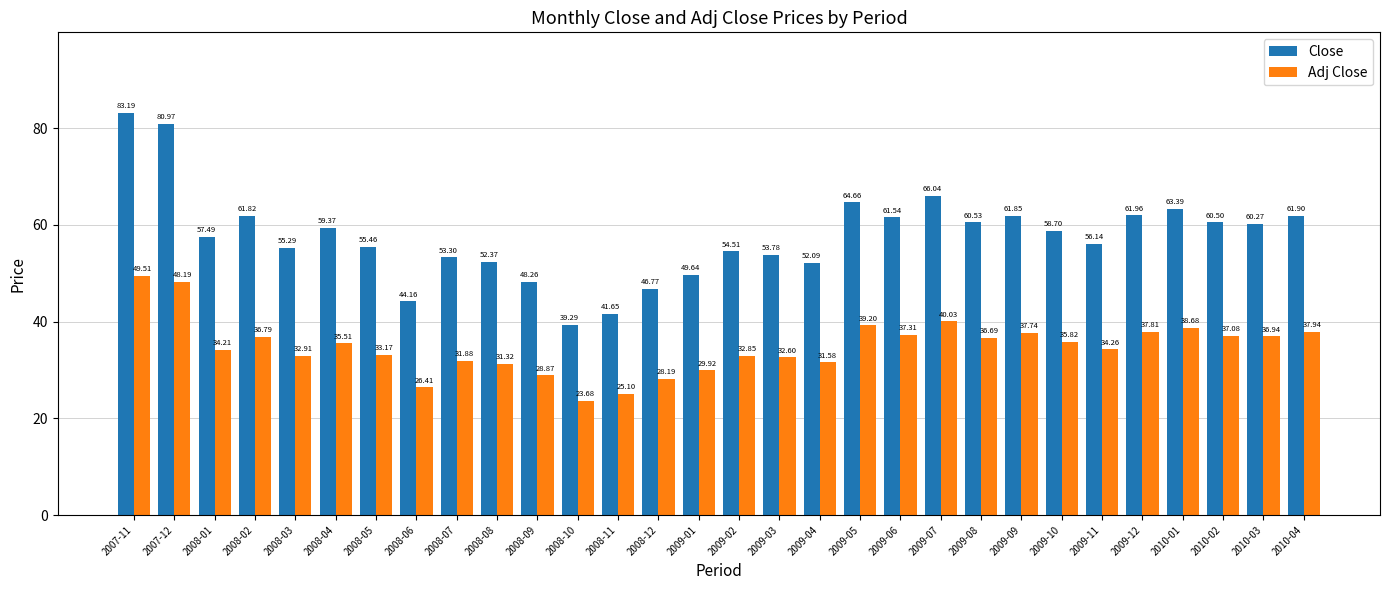

What are all the series names shown in the legend?

Close, Adj Close